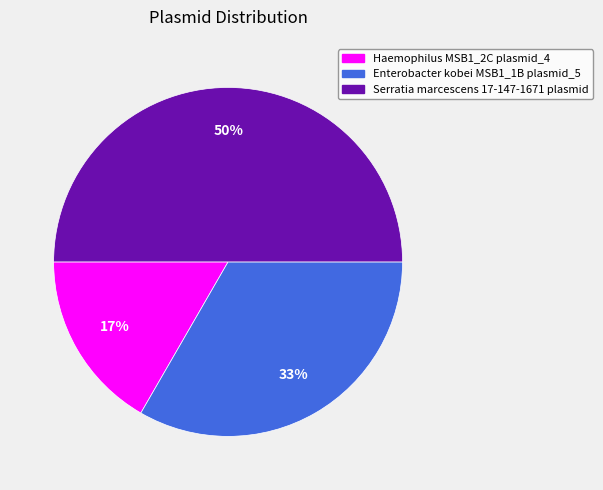

Which slice is the largest?

Serratia marcescens 17-147-1671 plasmid